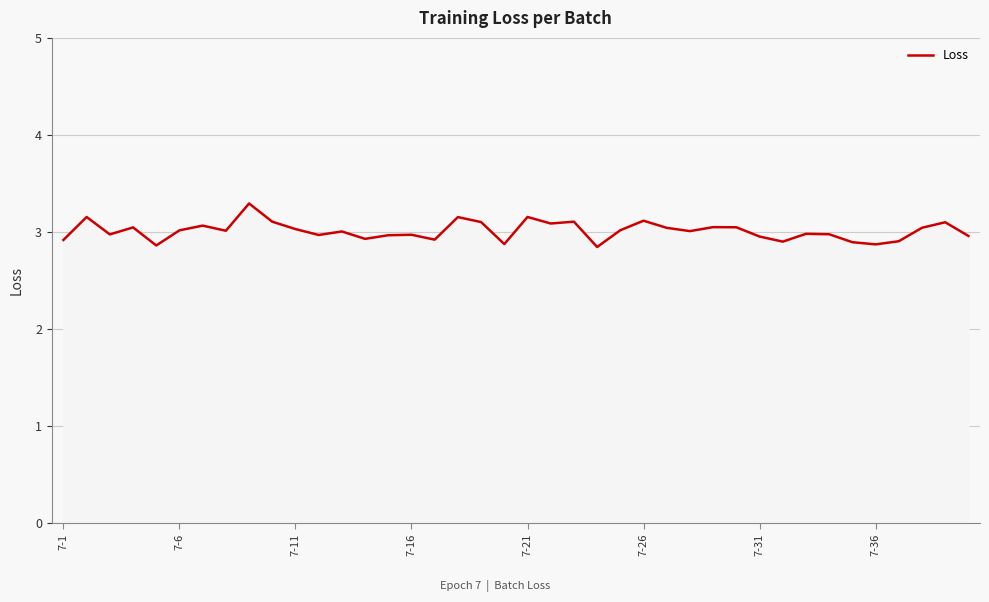

What is the minimum value shown in the chart?

2.8